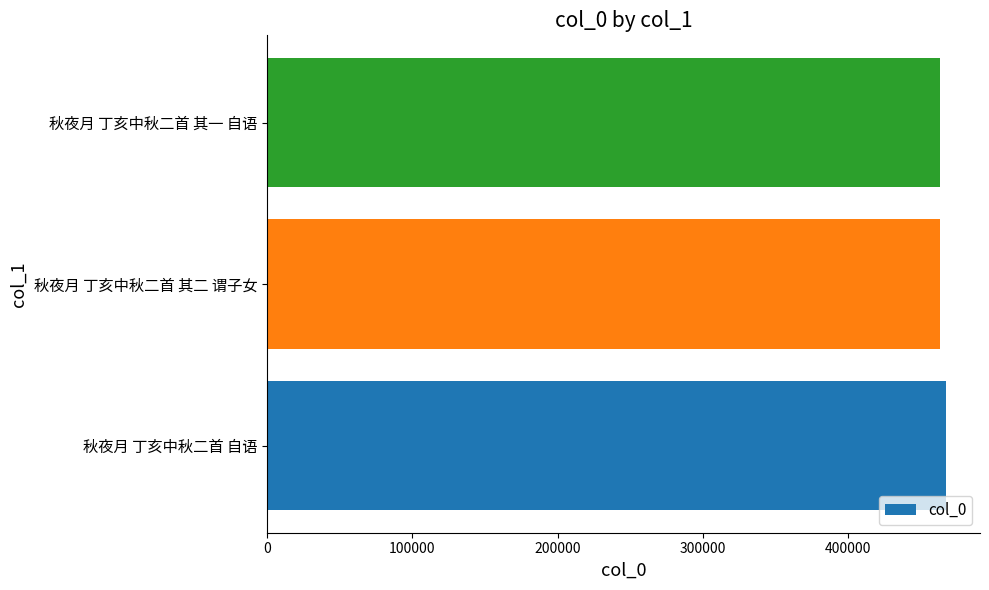

Approximately how many times larger is the value at 秋夜月 丁亥中秋二首 其一 自语 compared to 秋夜月 丁亥中秋二首 其二 谓子女?

1.0